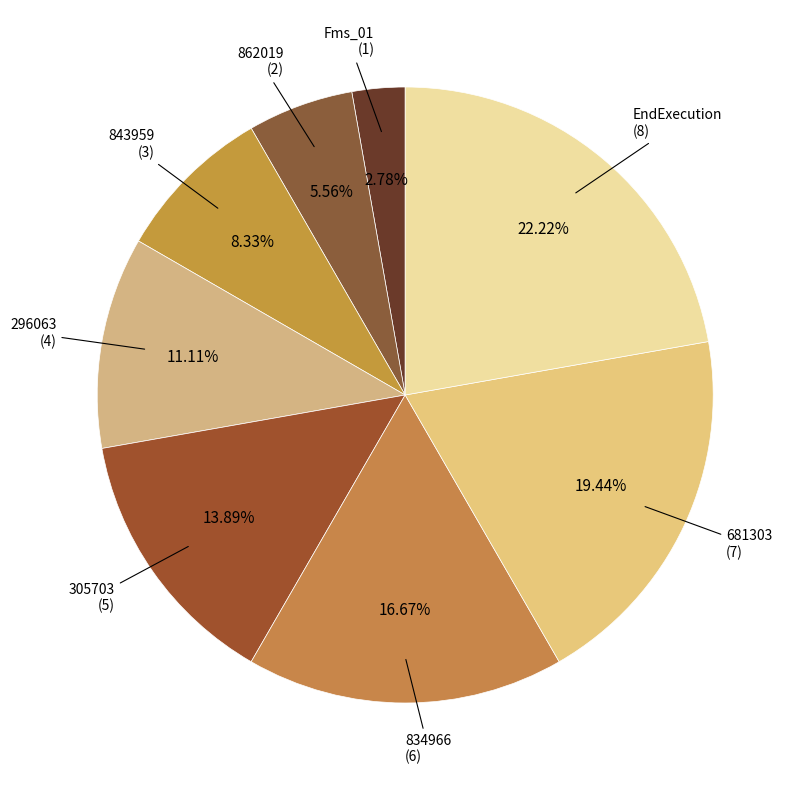

Rank the categories by value from highest to lowest.

EndExecution, 681303, 834966, 305703, 296063, 843959, 862019, Fms_01